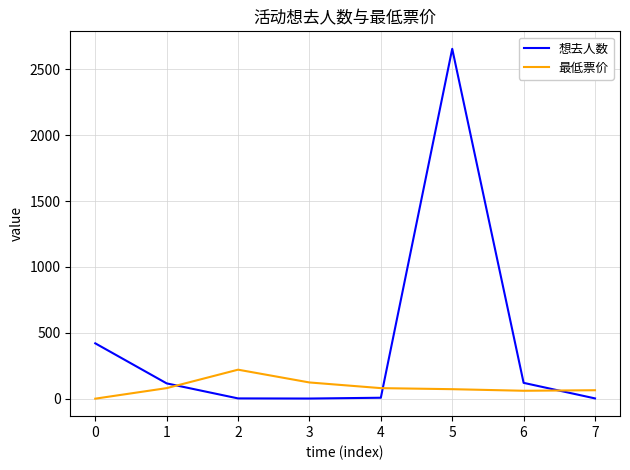

What is the maximum value shown in the chart?

2655